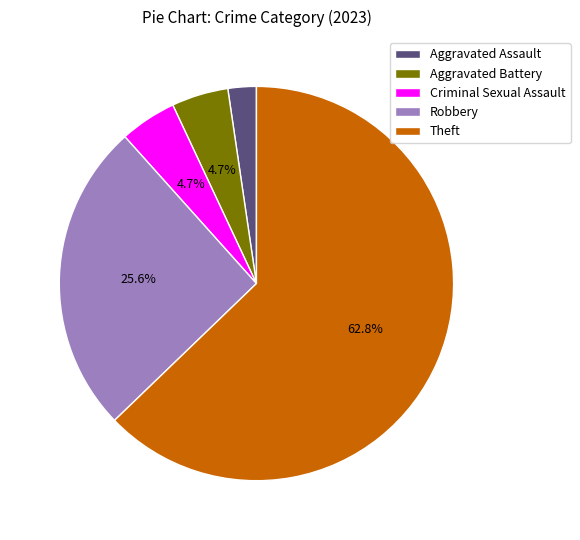

Does Theft account for over 50% of the chart?

Yes